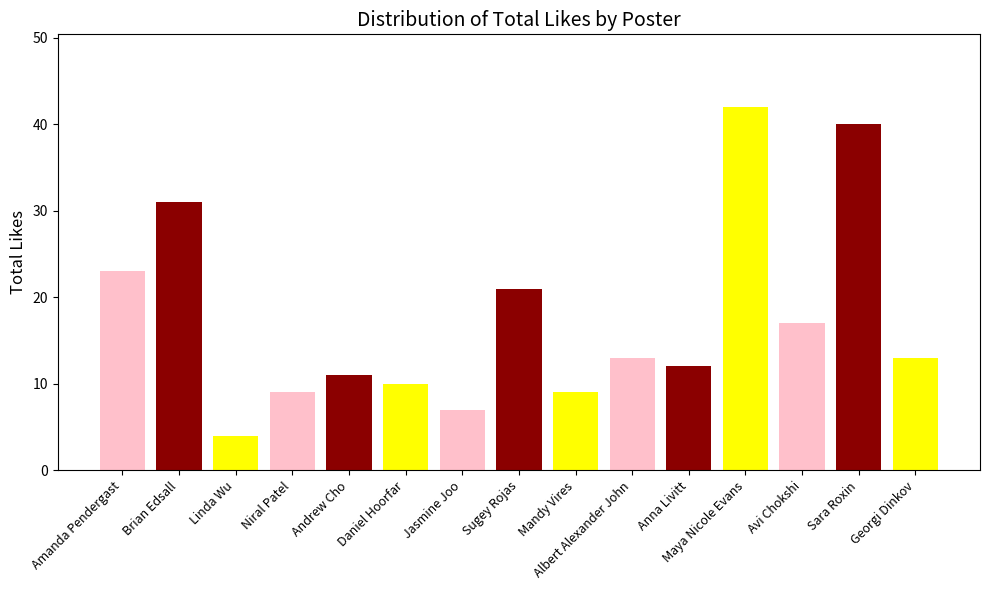

Reading left to right, list all the values displayed in this chart.

23	31	4	9	11	10	7	21	9	13	12	42	17	40	13